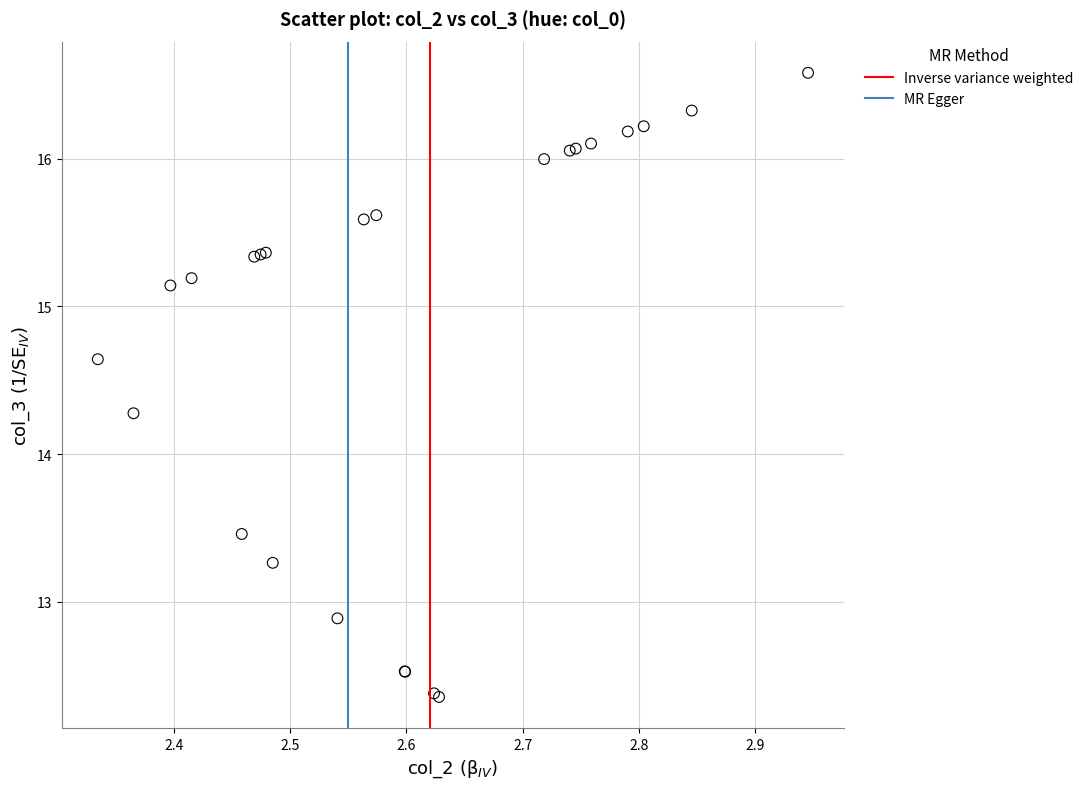

What Y value in the scatter plot is closest to 14?

14.3